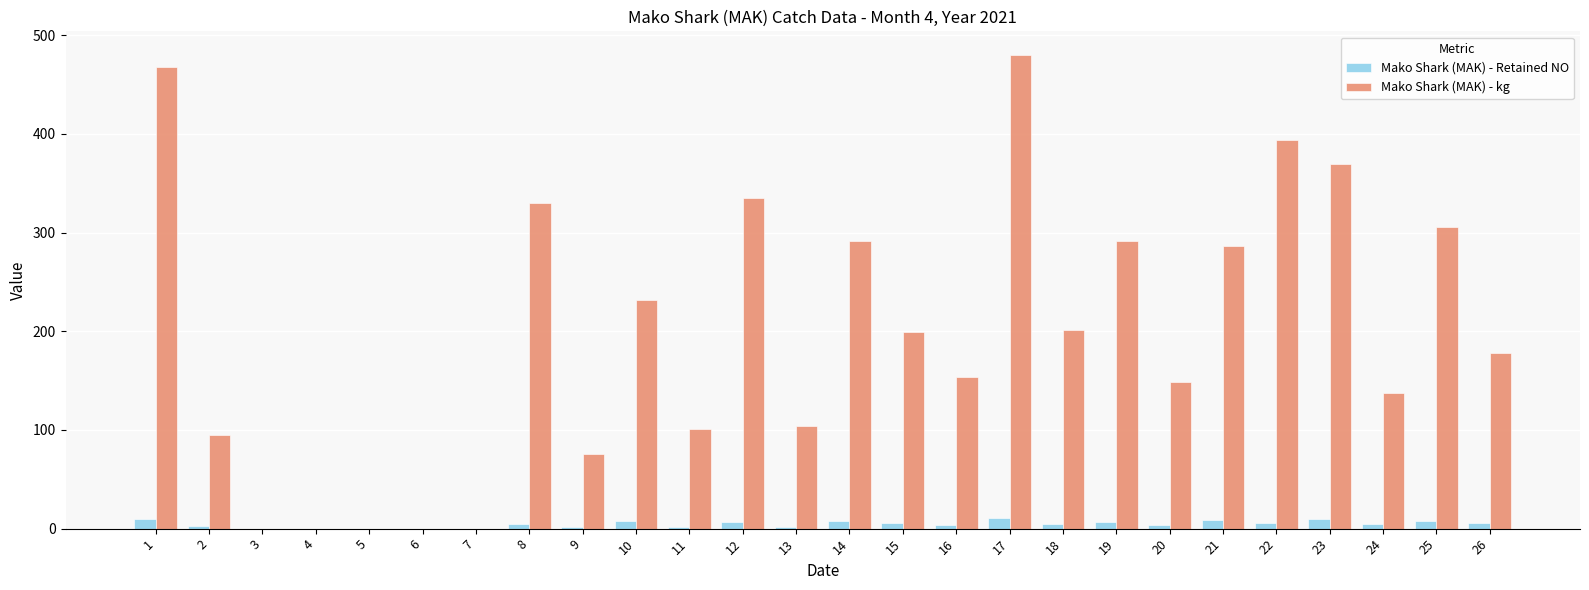

What is the total value across all series at 26?

184